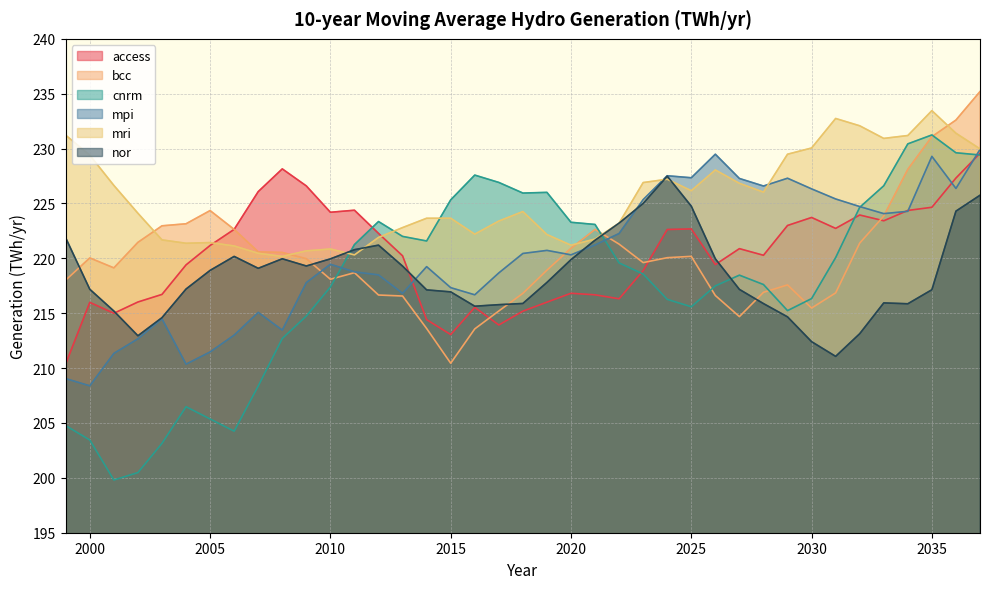

Which series has the widest spread of values?

cnrm